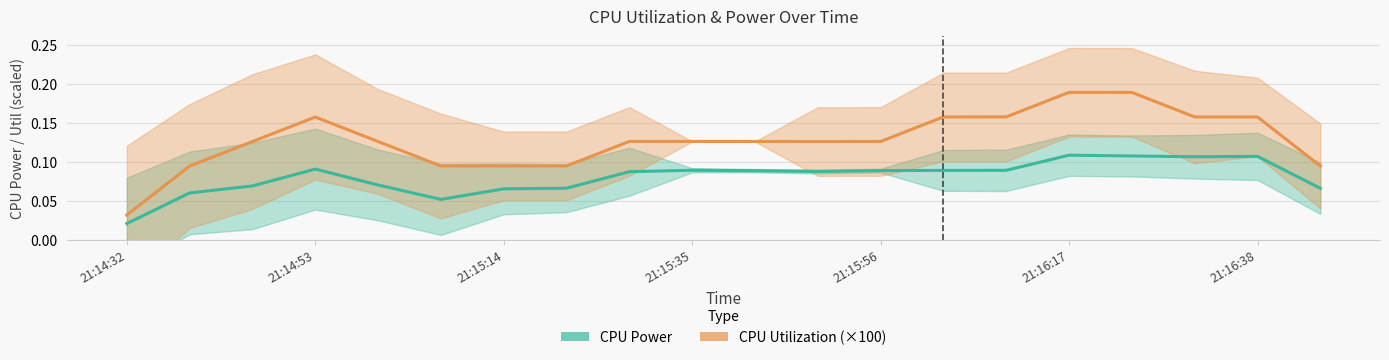

Which series has the largest range (max minus min)?

CPU Utilization (×100)